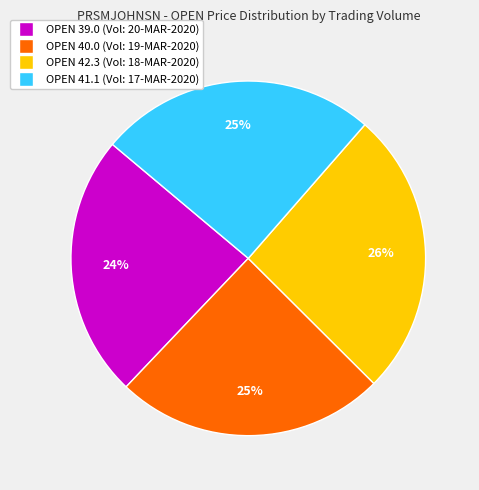

Is there a majority slice in this chart?

No